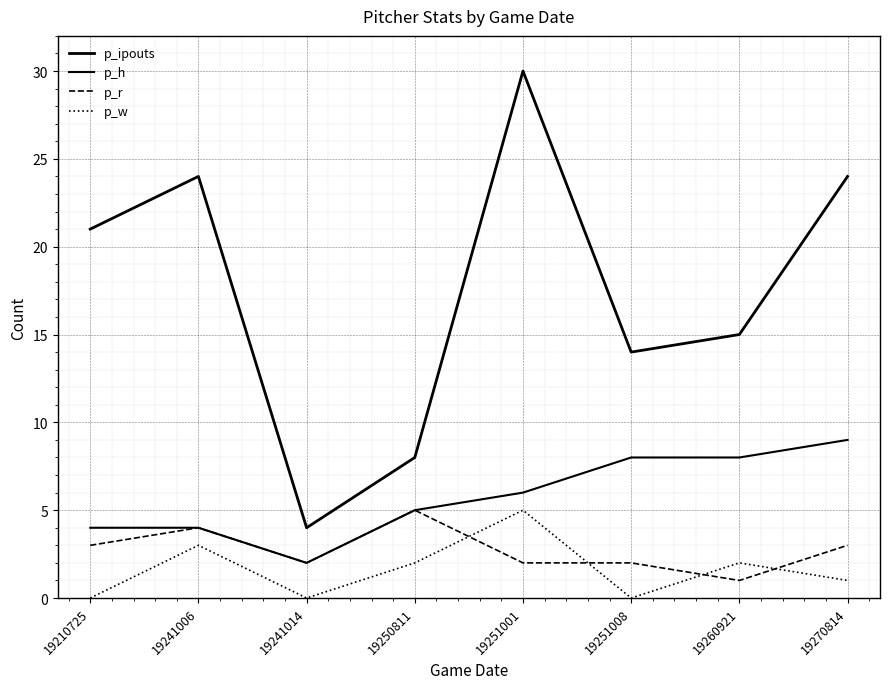

Is this an area chart (filled region under the line)?

No